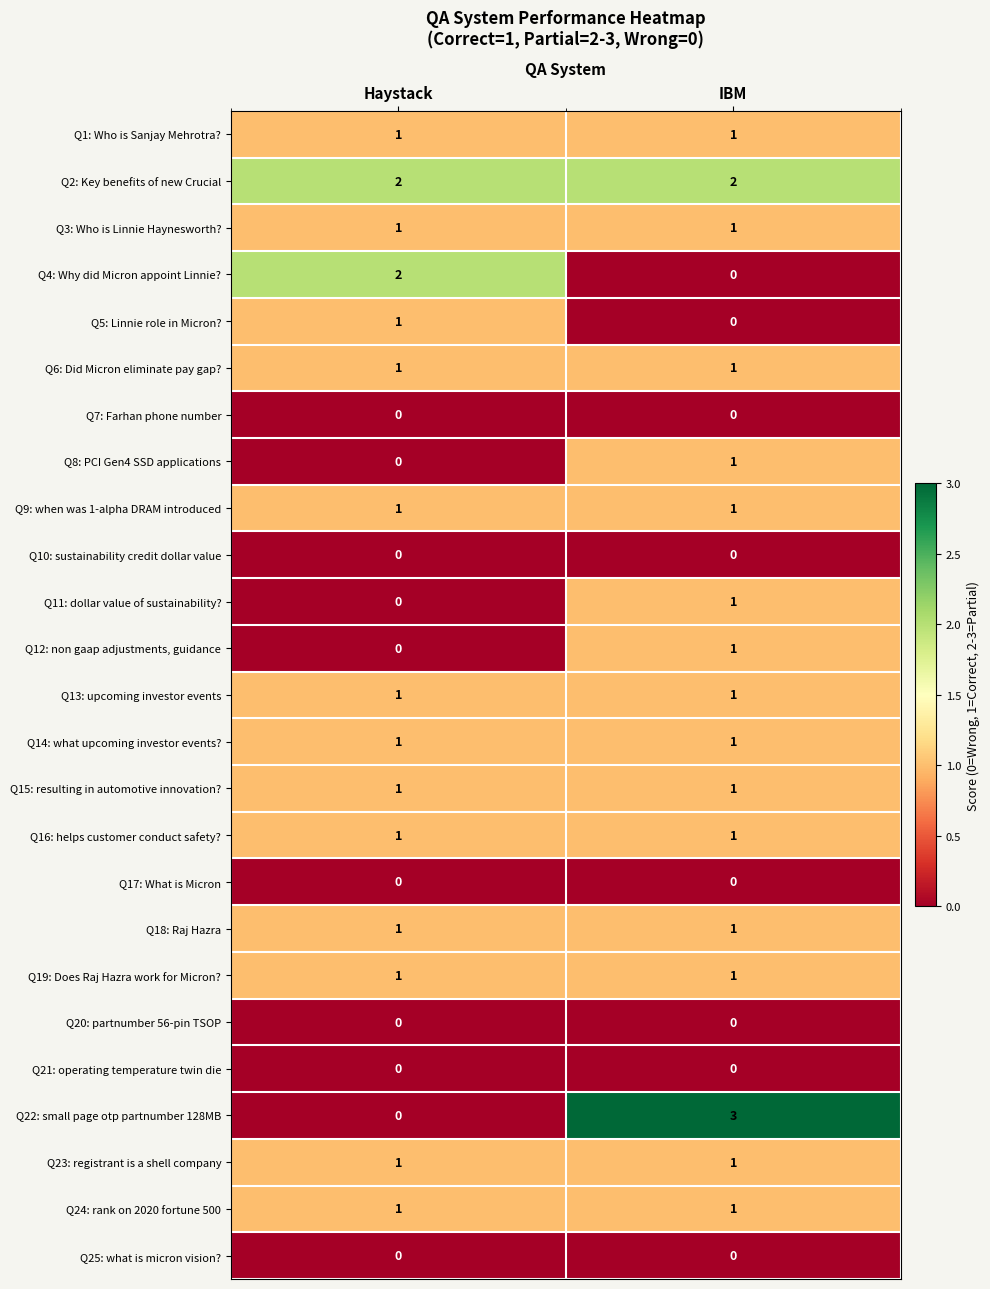

Where is Q11: dollar value of sustainability? nearest to the value 0?

Haystack